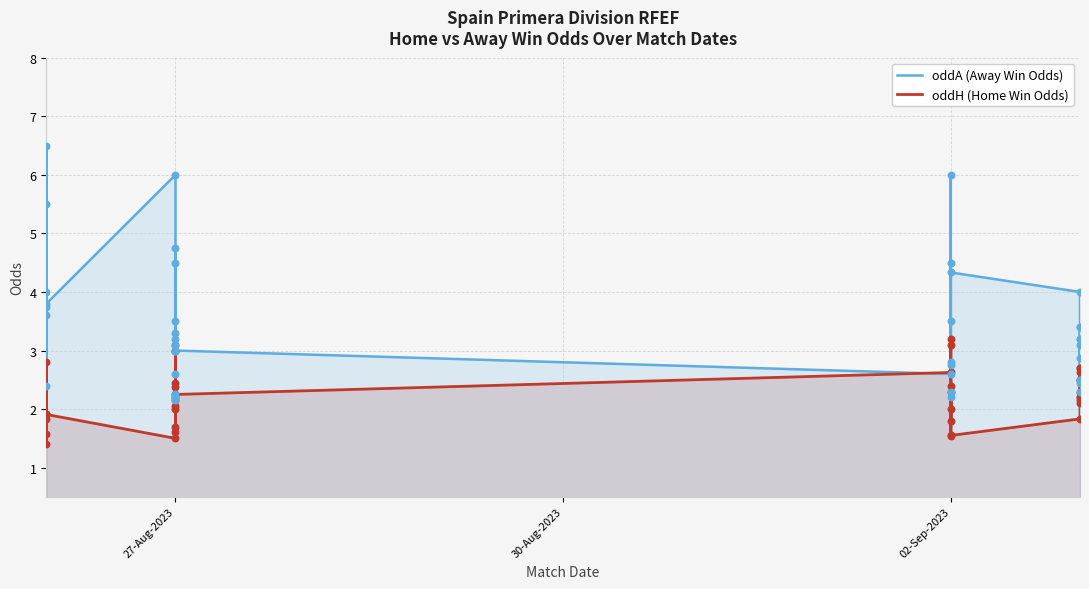

At how many categories does at least one series exceed 2?

40